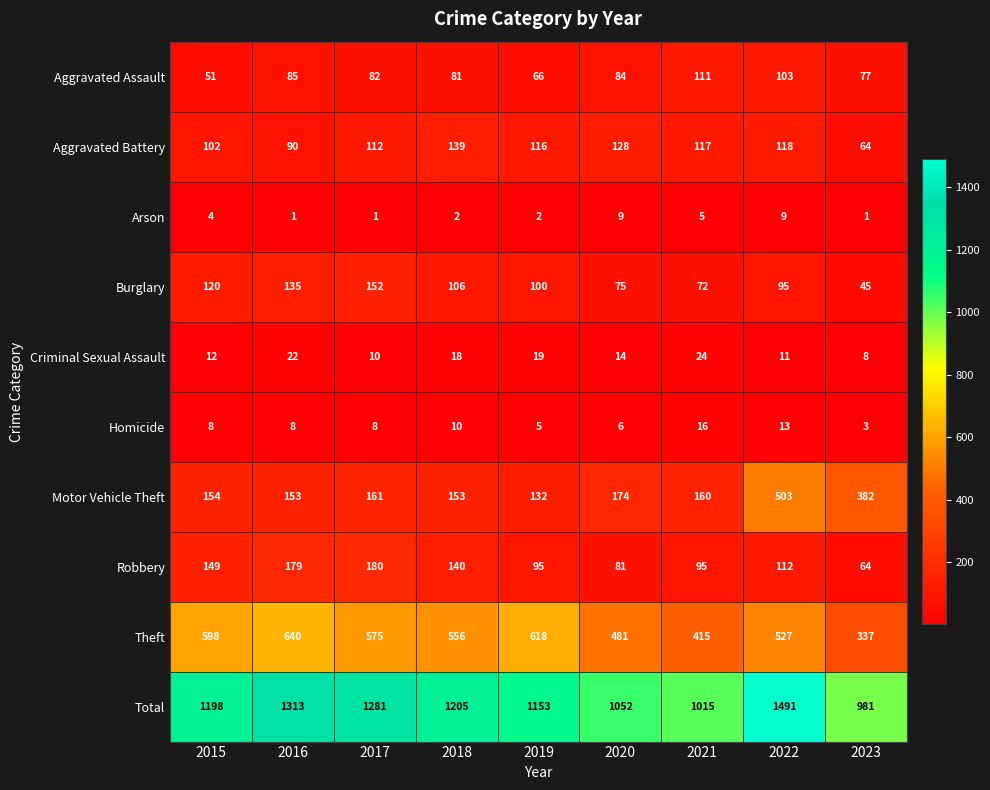

Which category has the highest value in the Aggravated Assault series?

2021